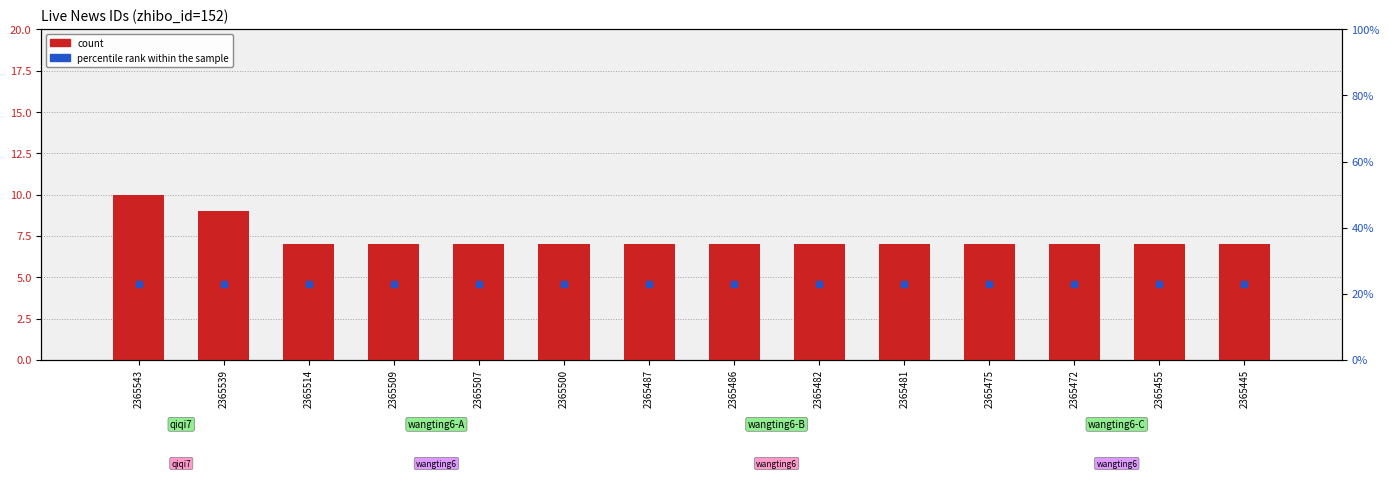

What are all the series names shown in the legend?

count, percentile rank within the sample